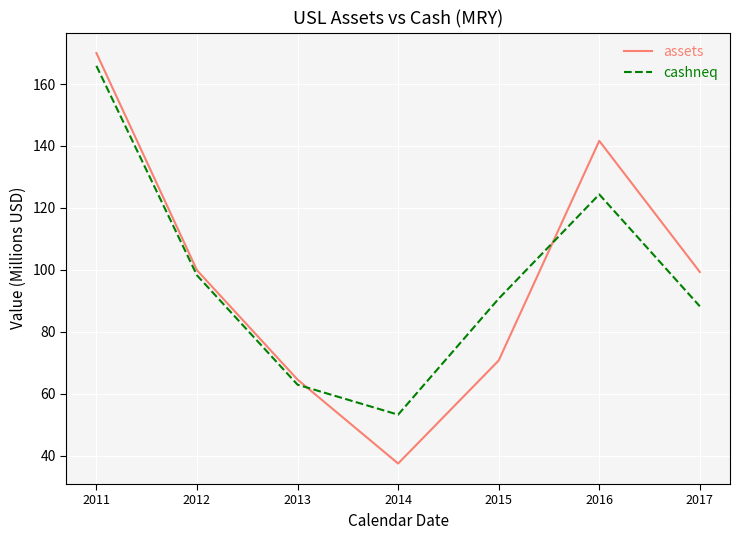

What value does the cashneq series have at 2017?

88.2